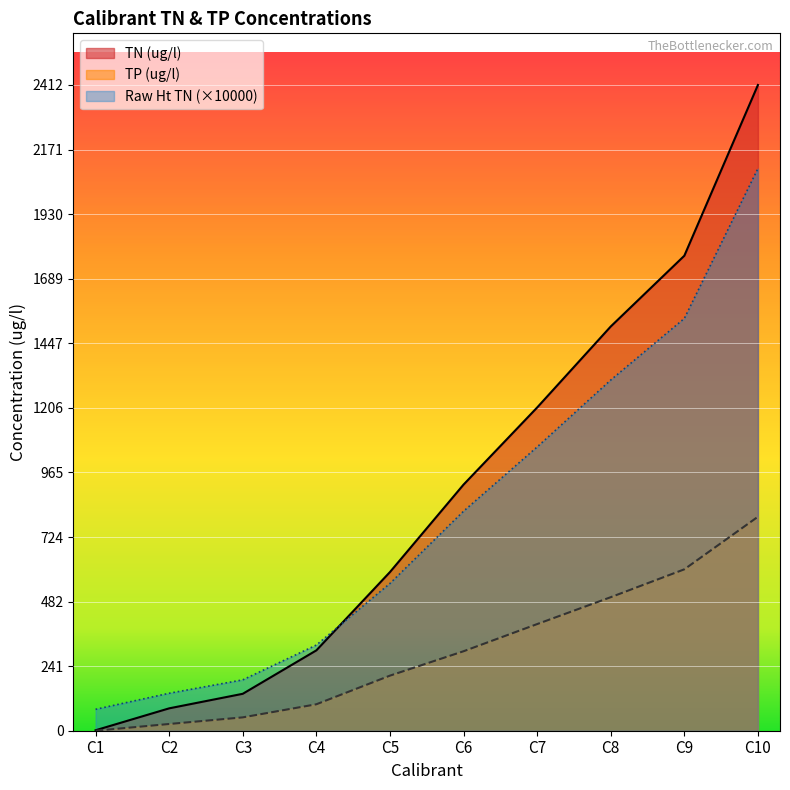

What is the value of the TN (ug/l) point at the 2nd from the left?

83.6